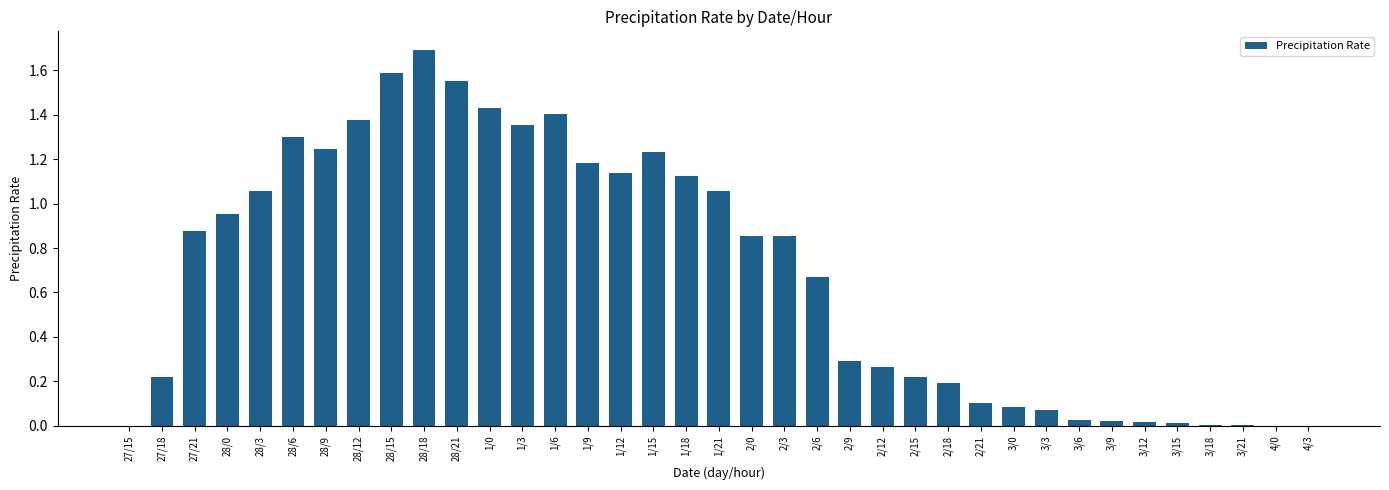

Count the number of data series in this chart.

1